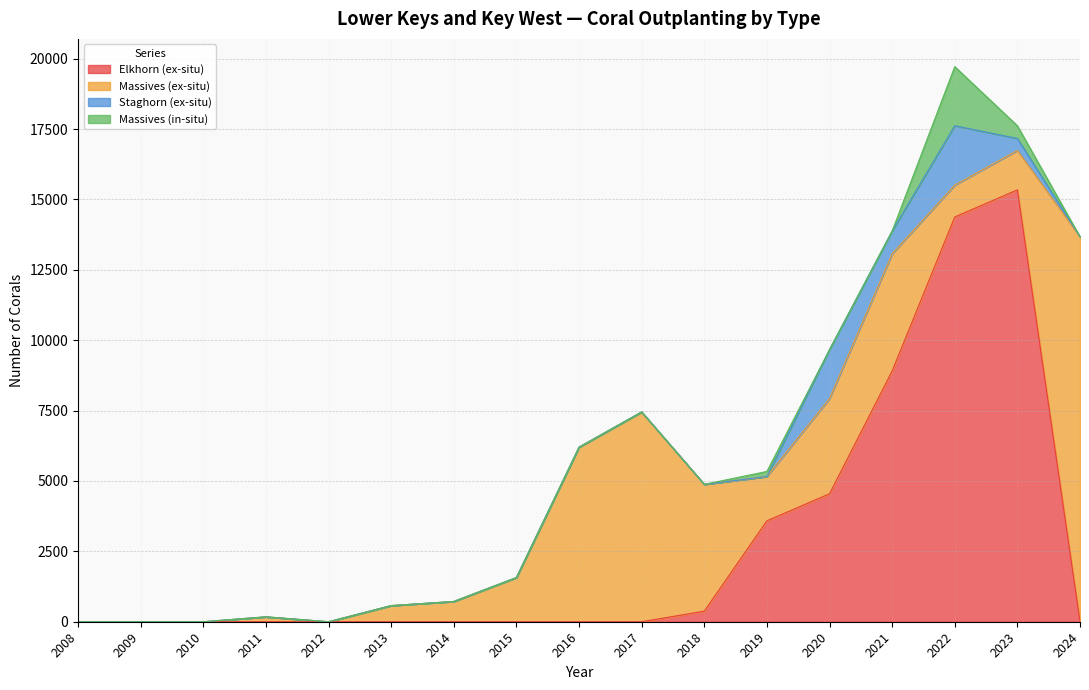

What is the average value of the Massives (in-situ) series?

161